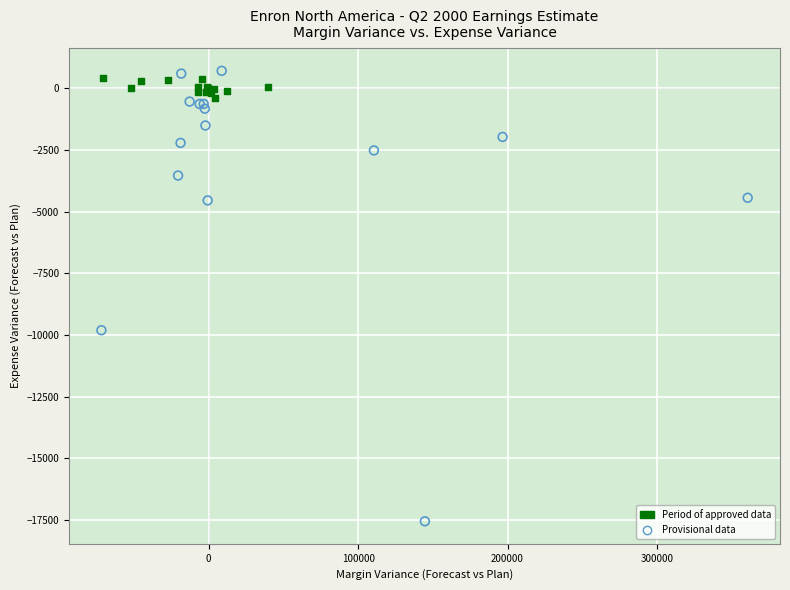

Which series reaches the minimum Y coordinate?

Provisional data